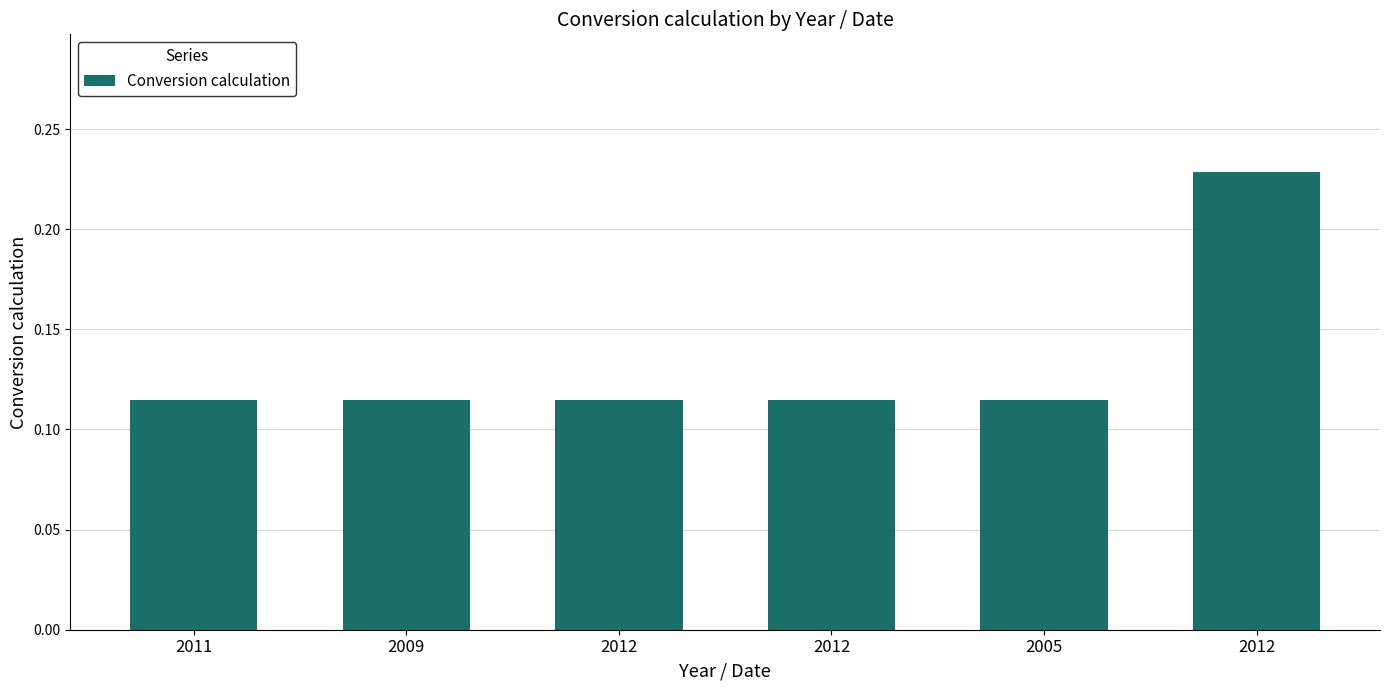

List the labels in order of value, smallest first.

2011, 2009, 2012, 2012, 2005, 2012